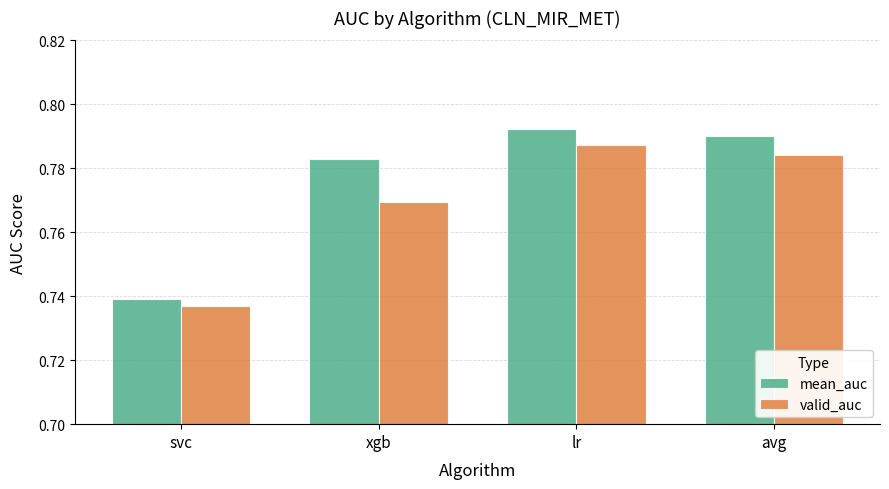

What is the sum of all mean_auc values?

3.1